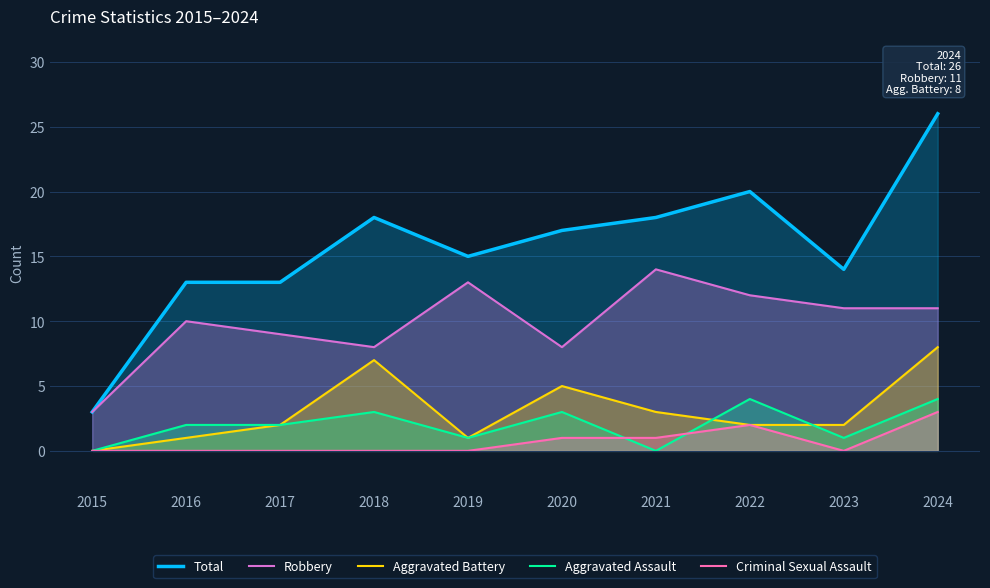

Which category has the lowest value in the Criminal Sexual Assault series?

2015